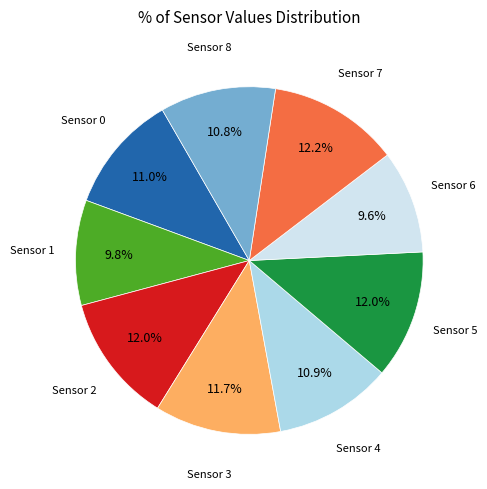

Is there a majority slice in this chart?

No